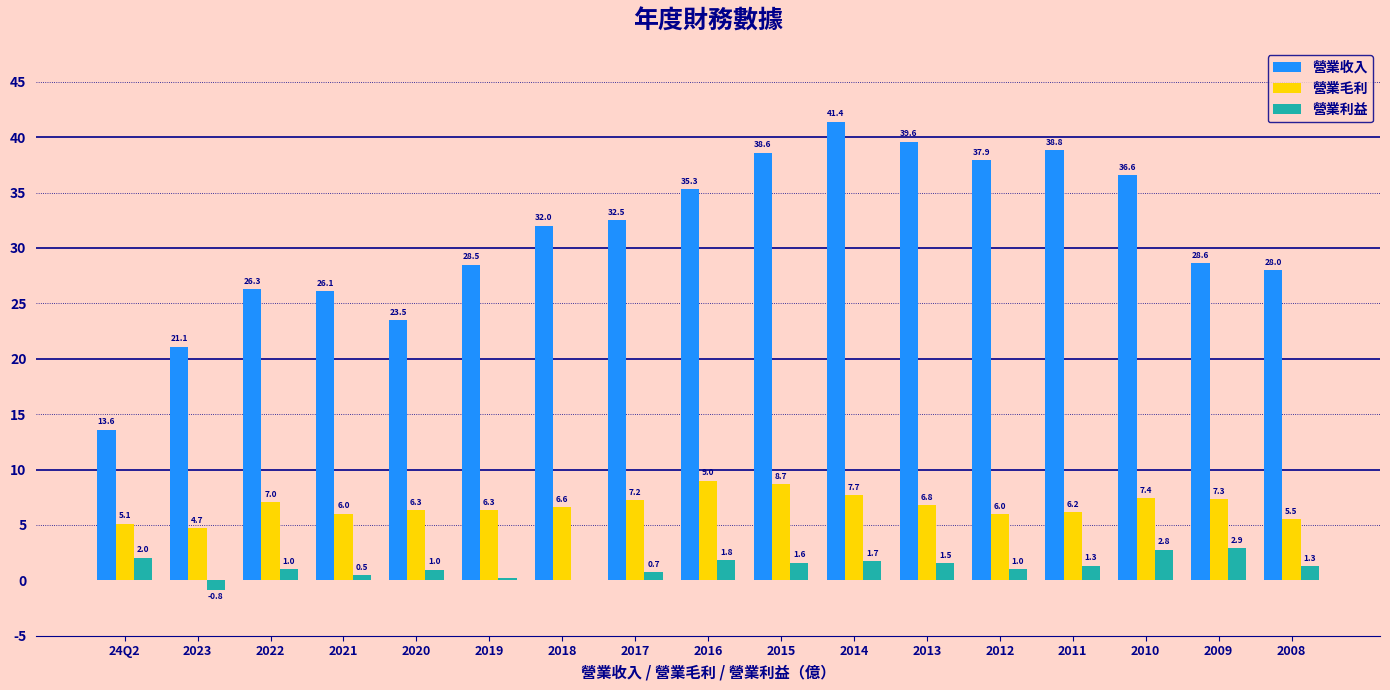

What are all the series names shown in the legend?

營業收入, 營業毛利, 營業利益